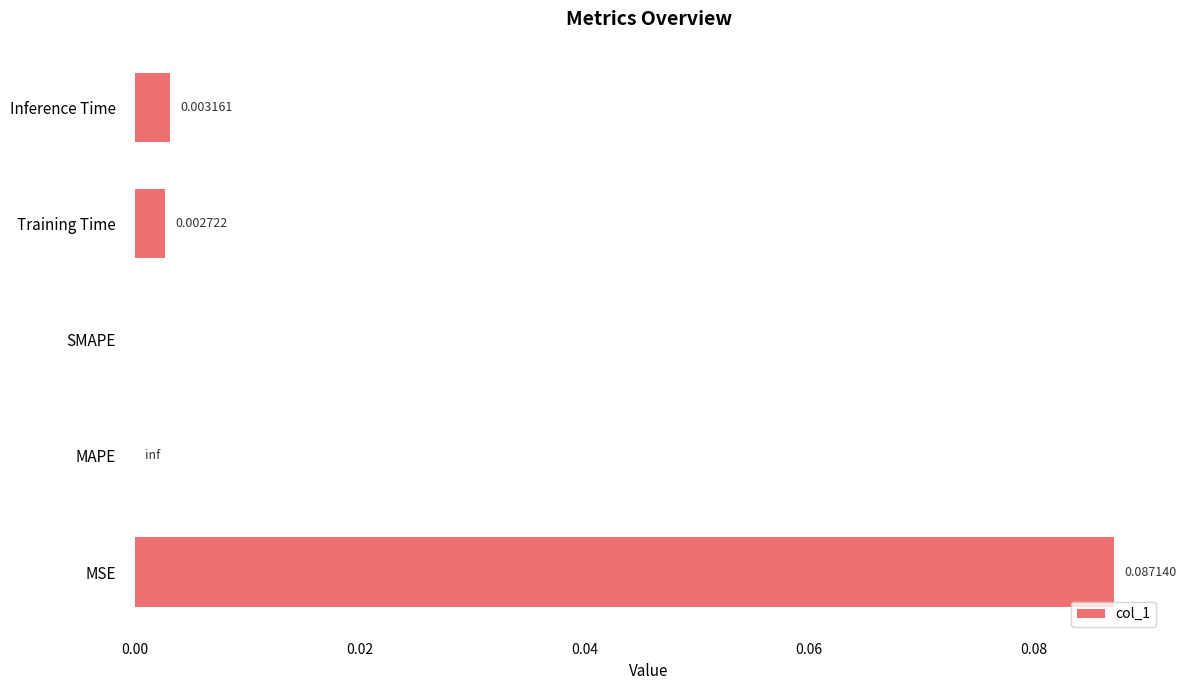

Between MAPE and Inference Time, which is larger?

Inference Time